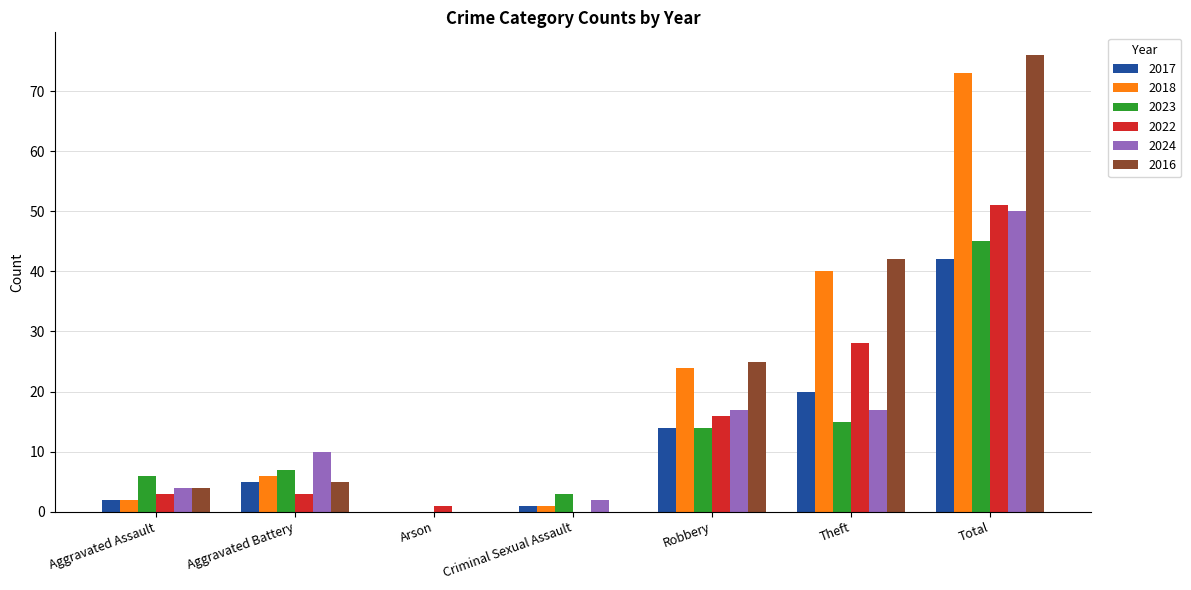

True or false: 2022 has a value of 3 at Aggravated Assault.

True